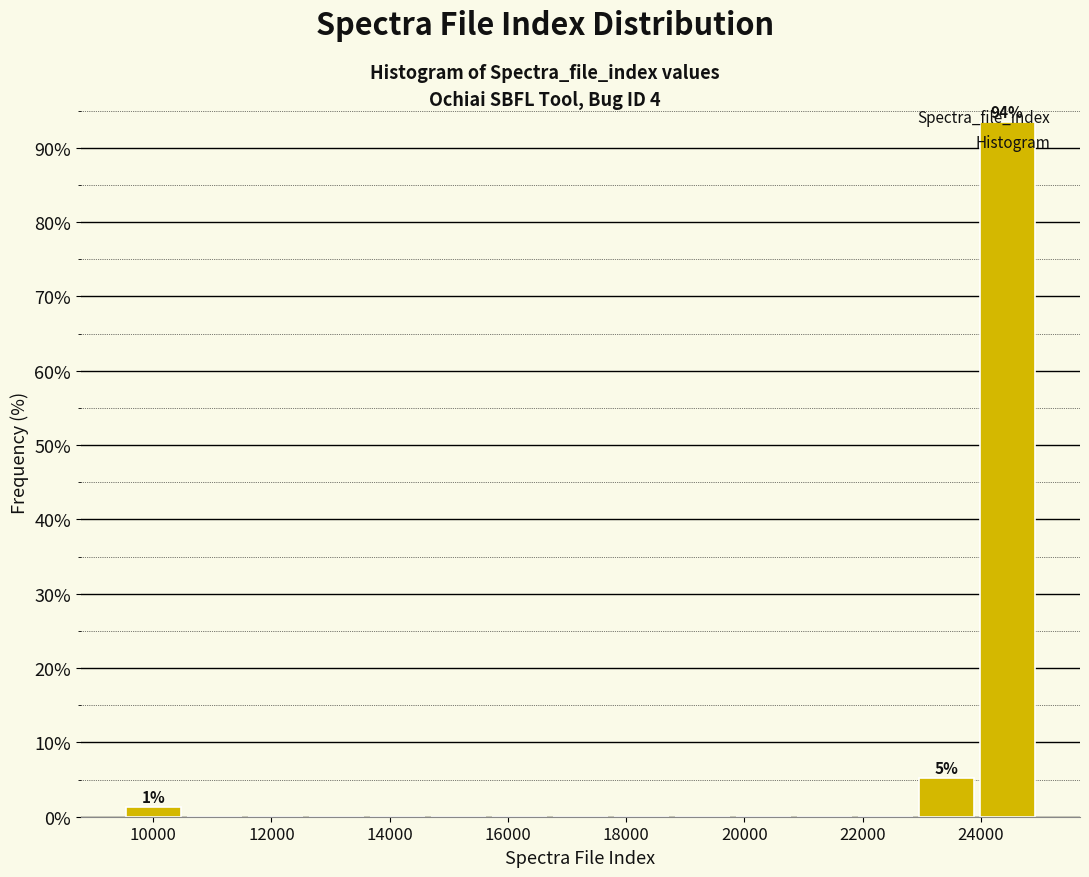

Which range on the x-axis has the tallest bar?

24000 to 25000